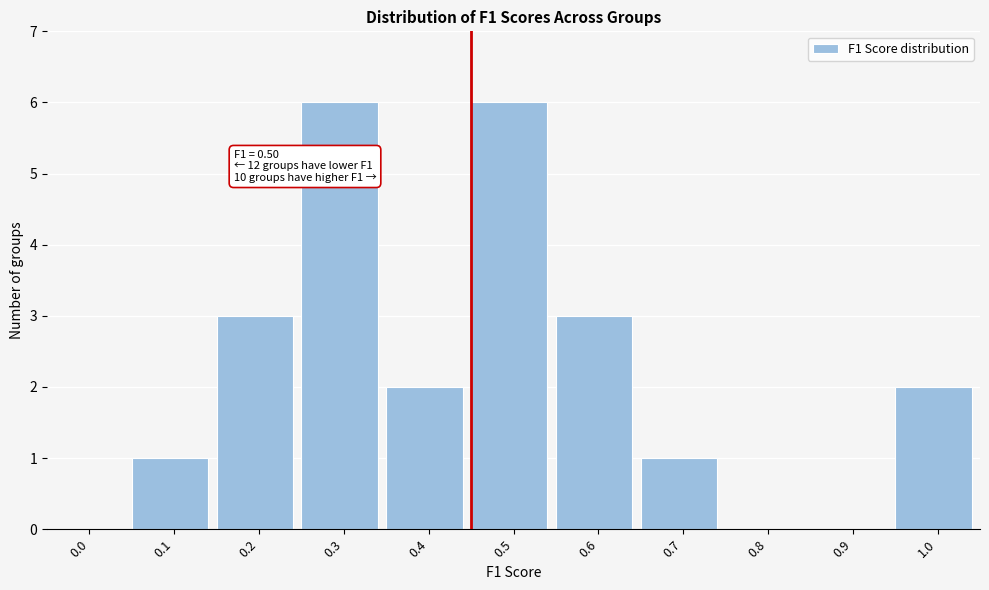

Reading right to left, transcribe all the data shown in this chart.

1.0=2	0.9=0	0.8=0	0.7=1	0.6=3	0.5=6	0.4=2	0.3=6	0.2=3	0.1=1	0.0=0